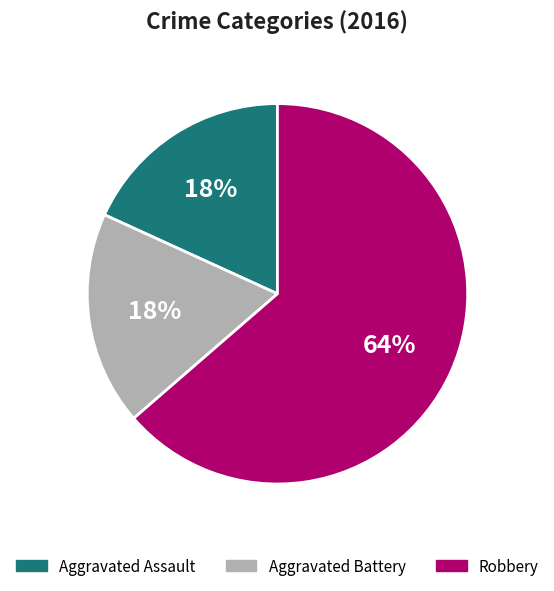

Which slice is the largest?

Robbery